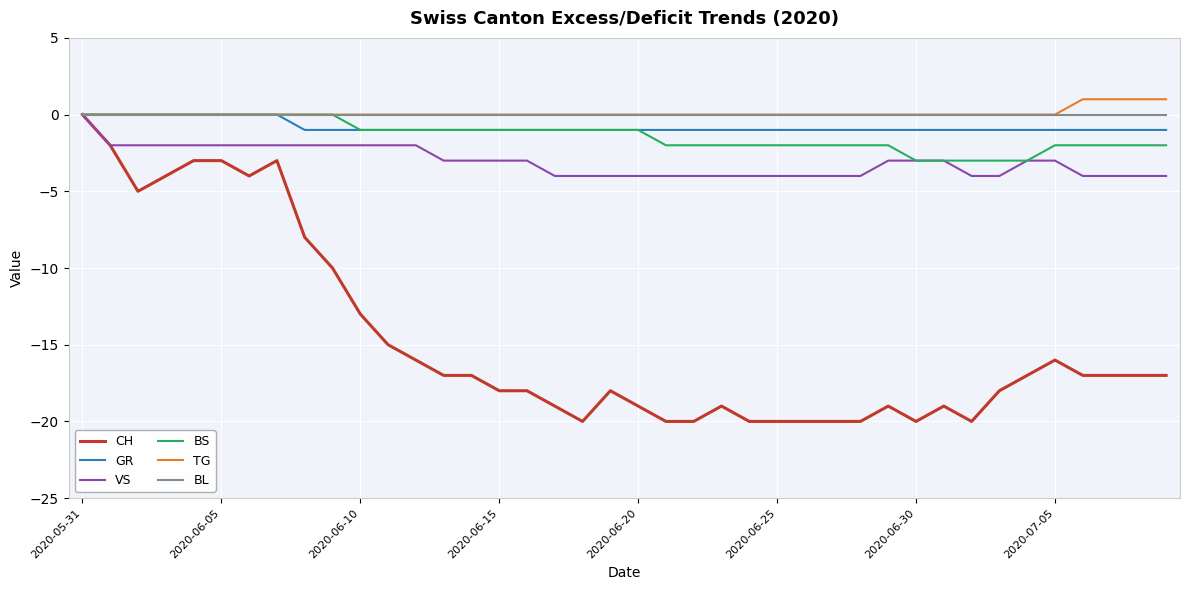

What are all the series names shown in the legend?

CH, GR, VS, BS, TG, BL